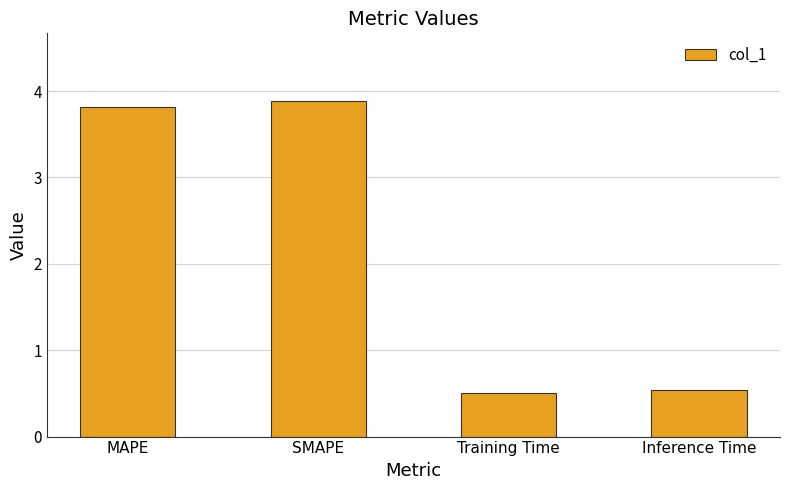

What is the sum of all values?

8.7